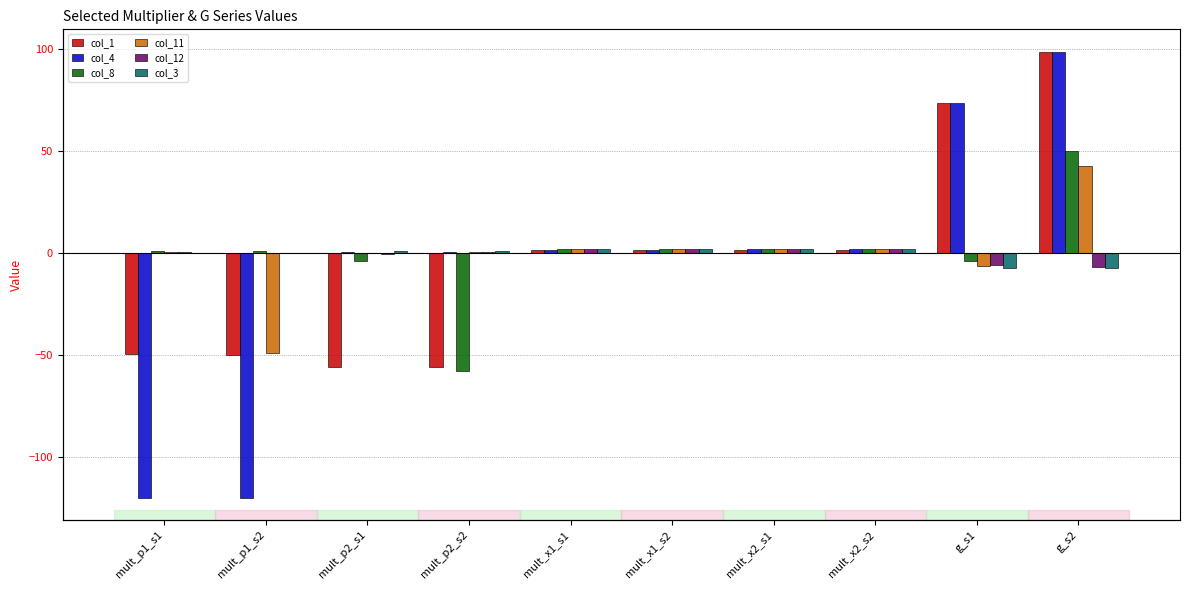

Are the bars horizontal?

No